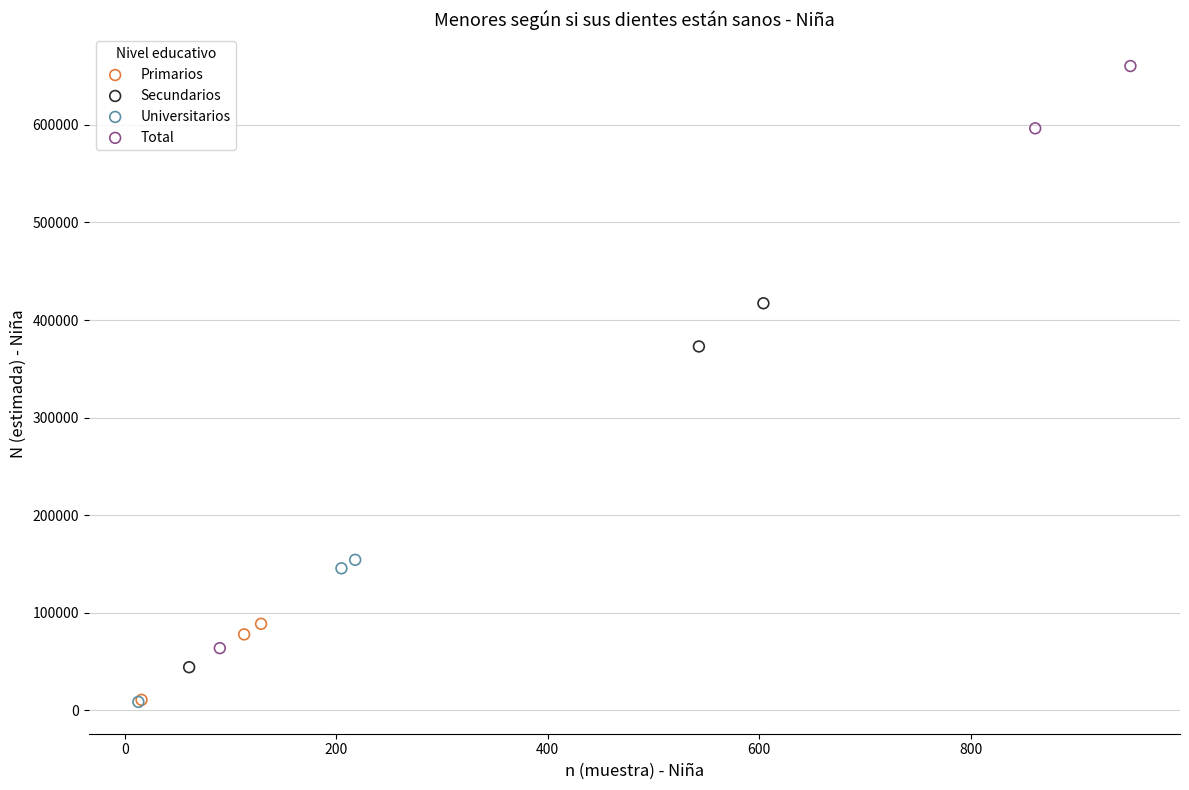

Which series contains the highest Y value?

Total